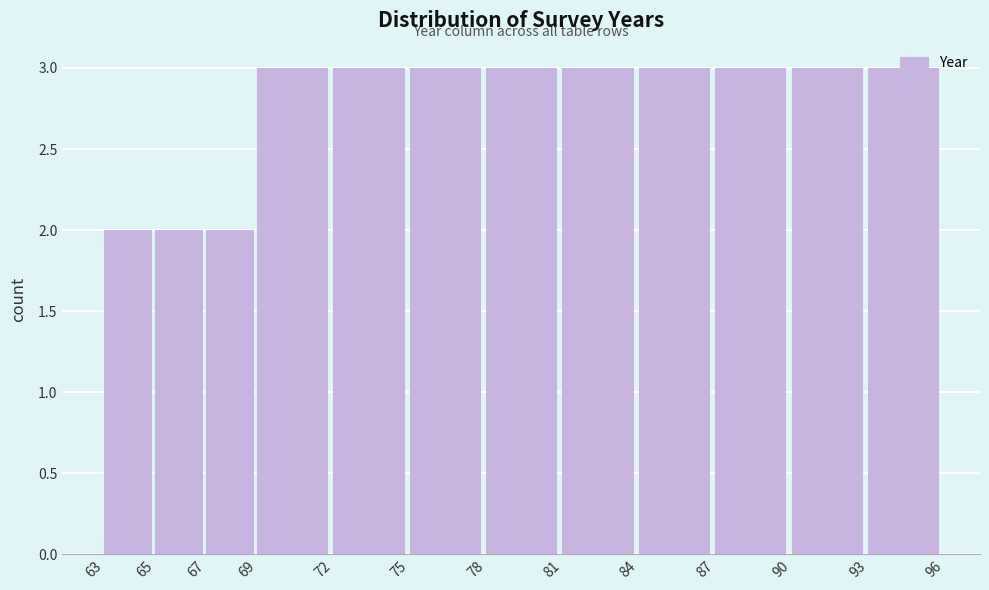

Reading left to right, list every bar in this chart as the range it spans on the x-axis followed by its height. The values are not printed on the chart, so give them approximately, as read against the axis.

63 to 65: 2
65 to 67: 2
67 to 69: 2
69 to 72: 3
72 to 75: 3
75 to 78: 3
78 to 81: 3
81 to 84: 3
84 to 87: 3
87 to 90: 3
90 to 93: 3
93 to 96: 3